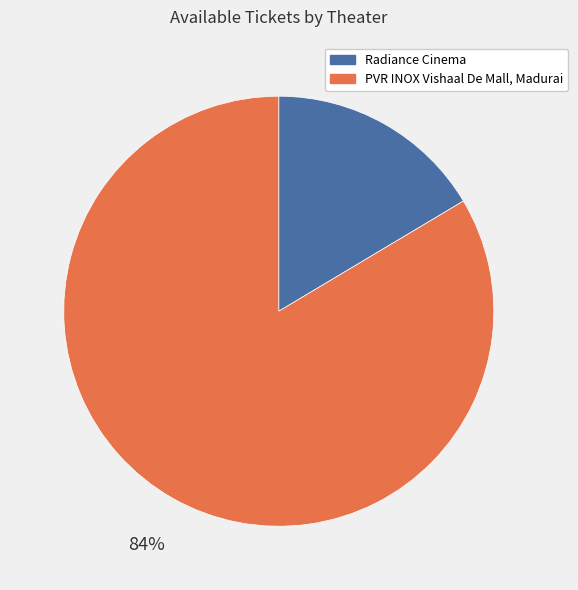

Combined, do PVR INOX Vishaal De Mall, Madurai and Radiance Cinema account for over 50%?

Yes